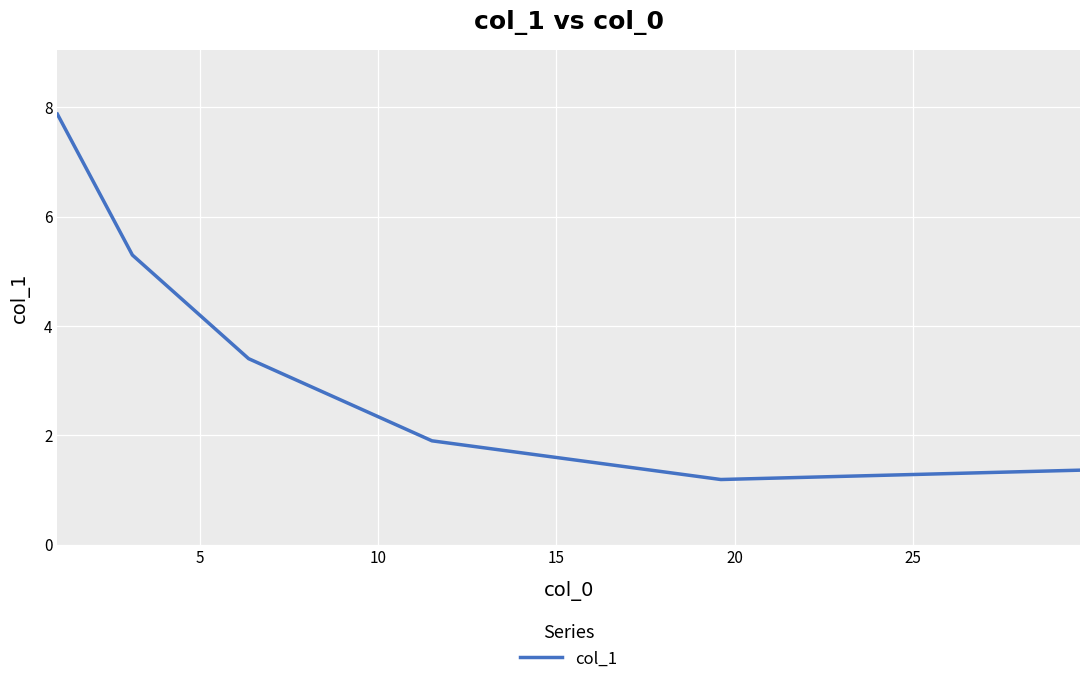

Count the number of categories in the chart.

6